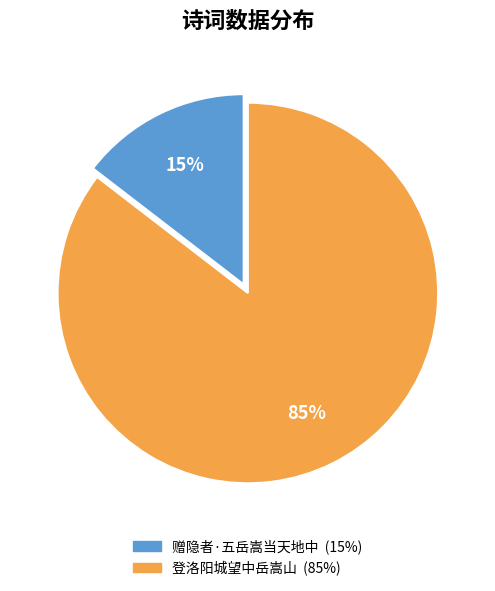

Which category has the smallest portion of the pie?

赠隐者·五岳嵩当天地中